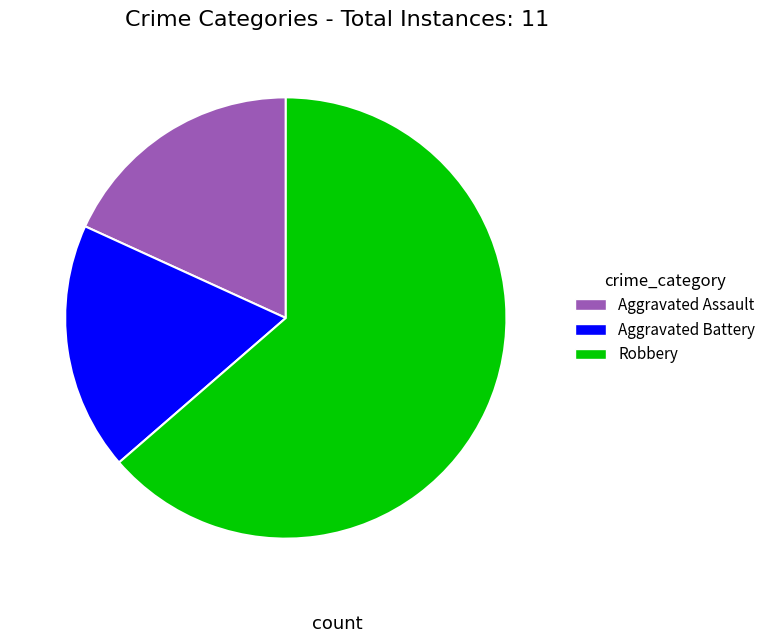

Is Aggravated Assault the majority of the pie?

No